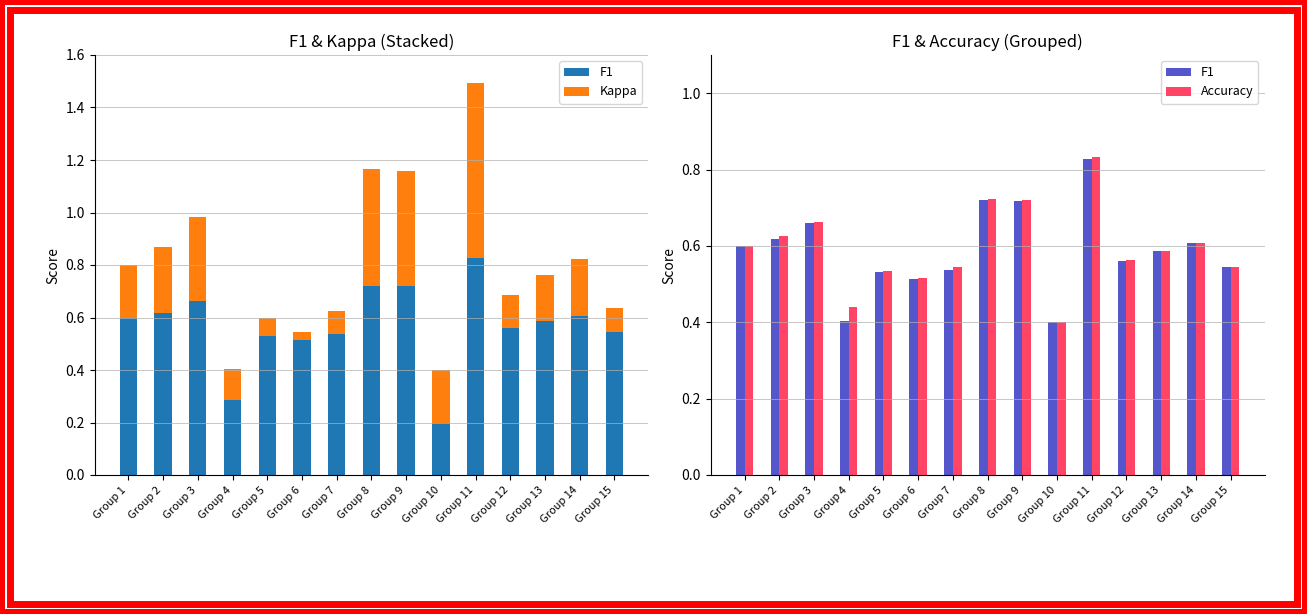

How many groups of bars are there?

15